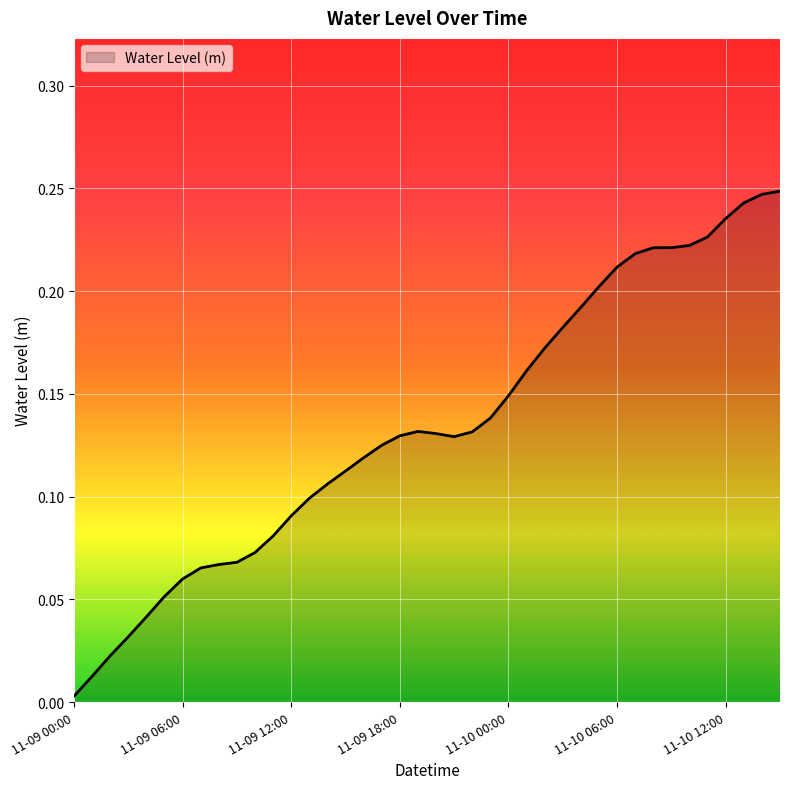

How many lines are shown in the chart?

1